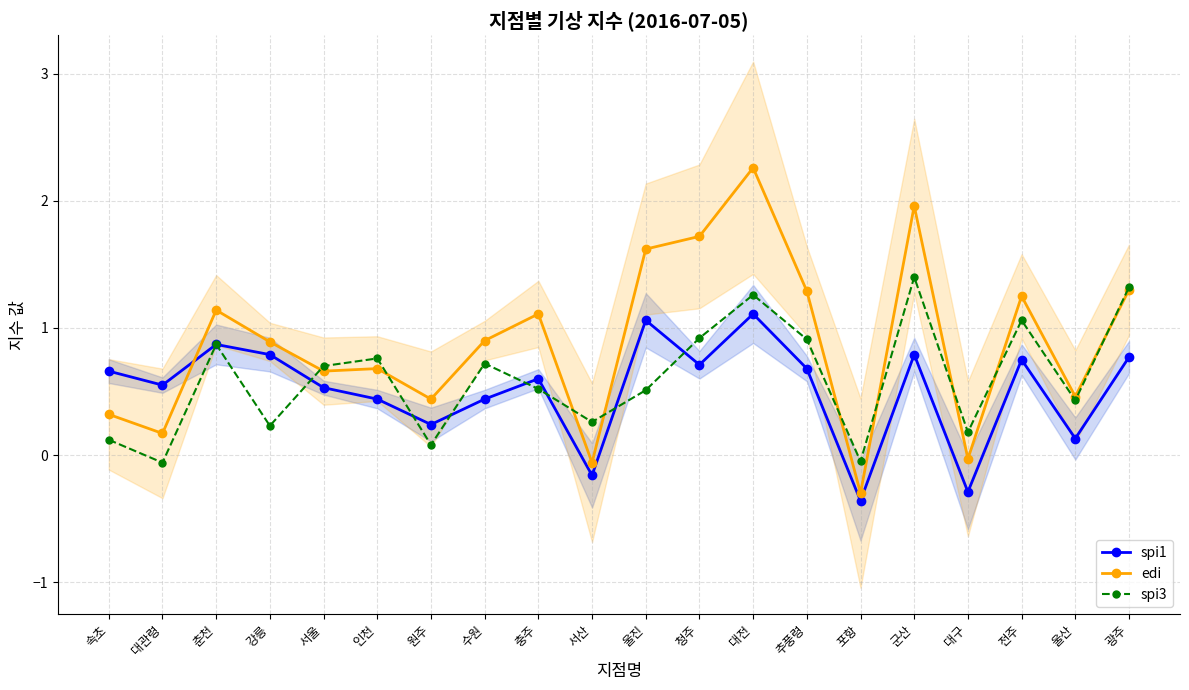

What is the value of the spi3 point at the 5th from the left?

0.7